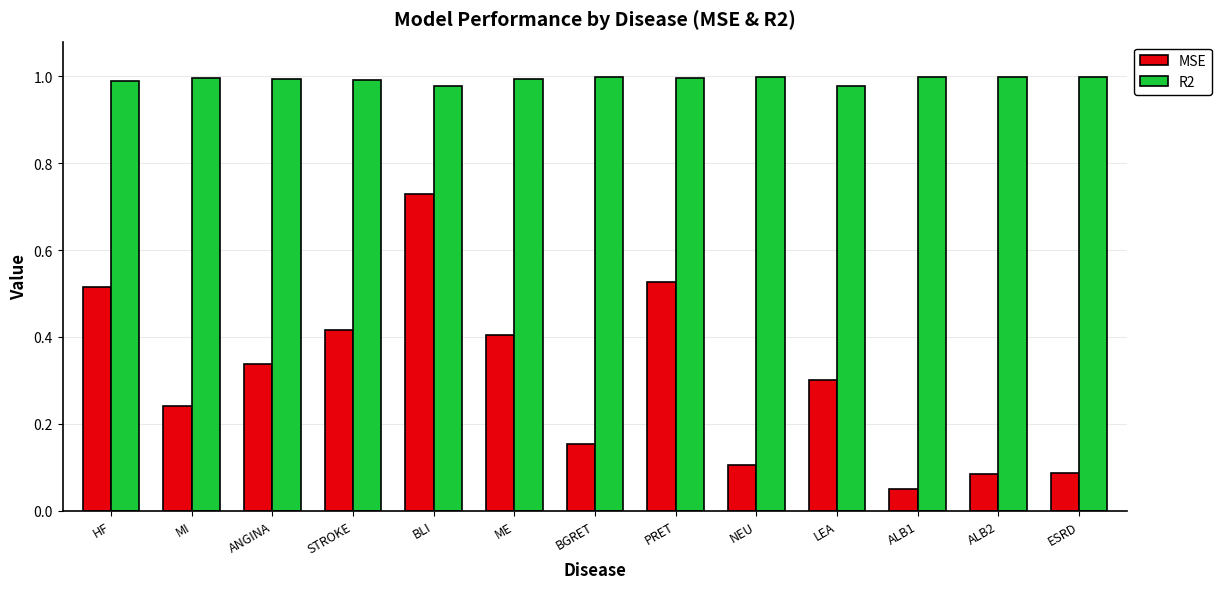

Which series changed the most between MI and BGRET?

MSE